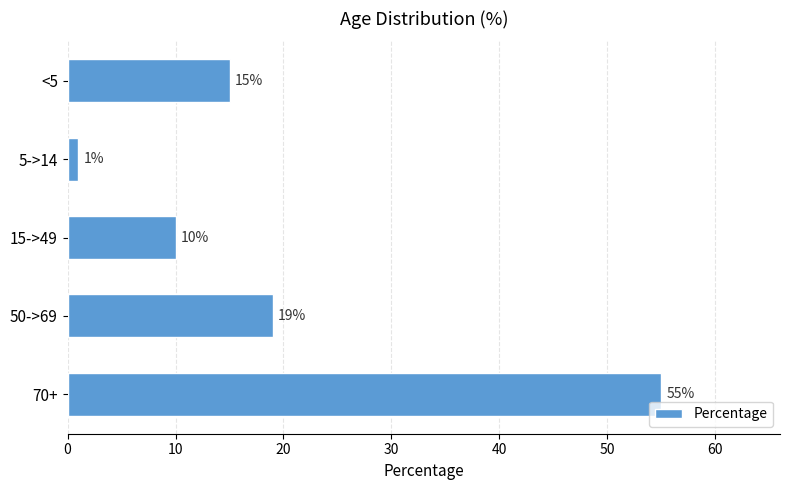

Are the bars horizontal?

Yes